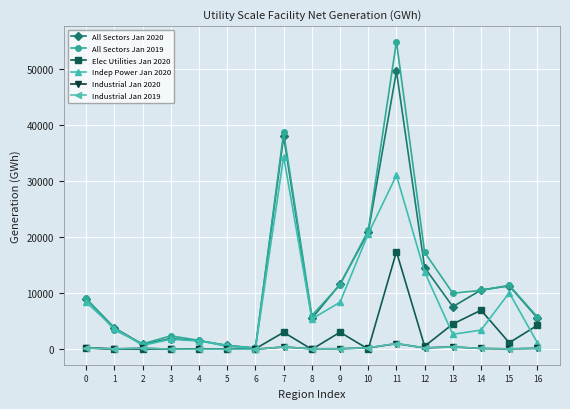

True or false: All Sectors Jan 2019 has a value of 8474 at 8.

False